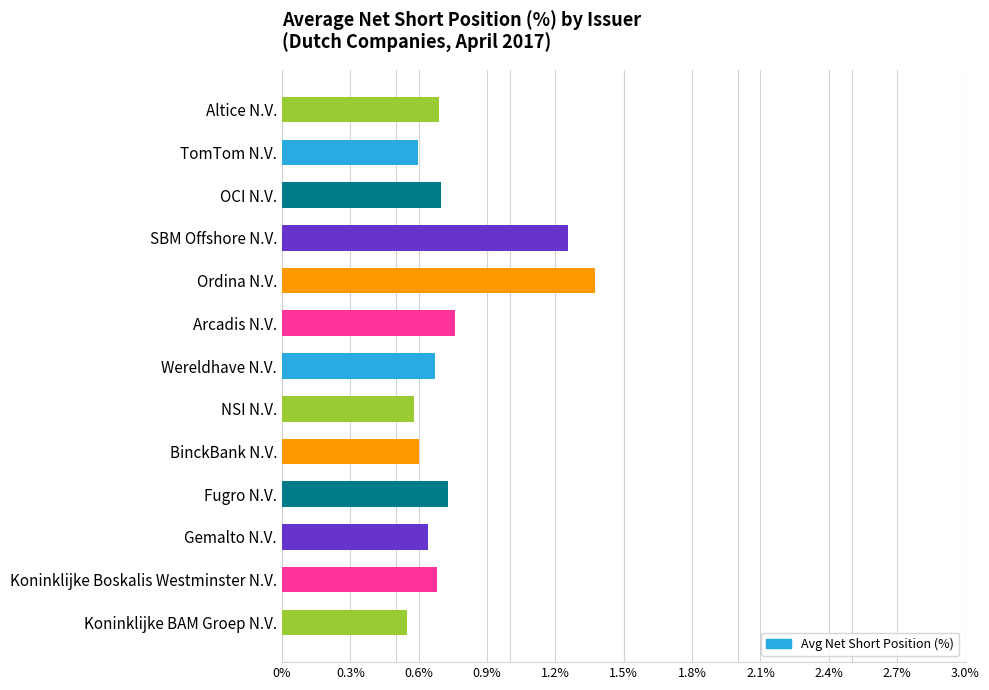

At which category does the chart reach its minimum across all series?

Koninklijke BAM Groep N.V.